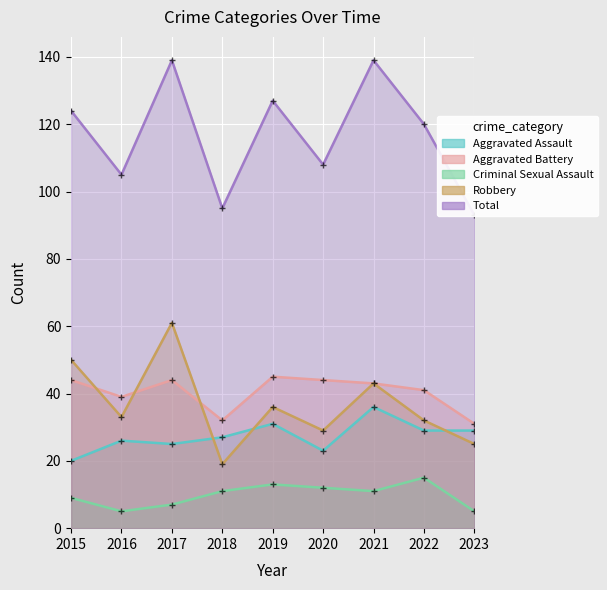

How many data points in Criminal Sexual Assault_line are above 11?

3